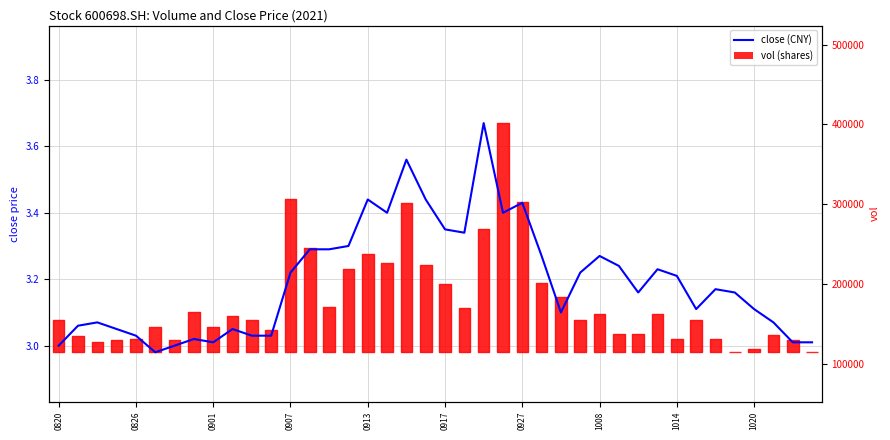

The value of close at 21 is 3.3. True or false?

True